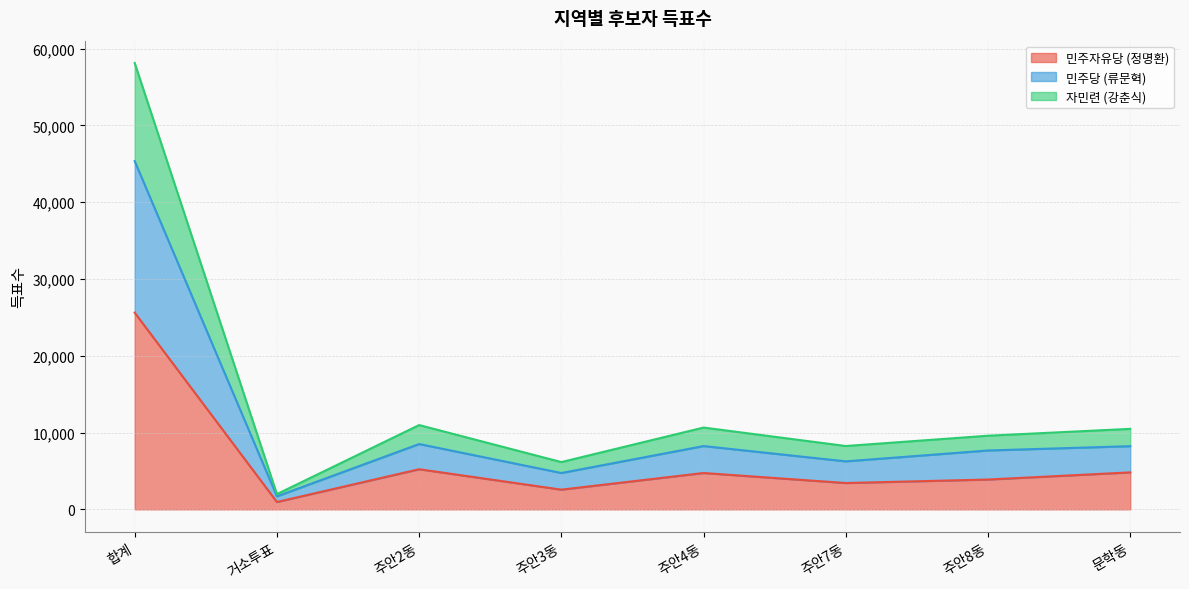

Reading right to left, transcribe all the data shown in this chart.

민주자유당 (정명환): 4813	3880	3427	4732	2564	5223	956	25612
민주당 (류문혁): 8226	7664	6248	8240	4731	8505	1692	45345
자민련 (강춘식): 10479	9588	8246	10649	6153	10974	1982	58122